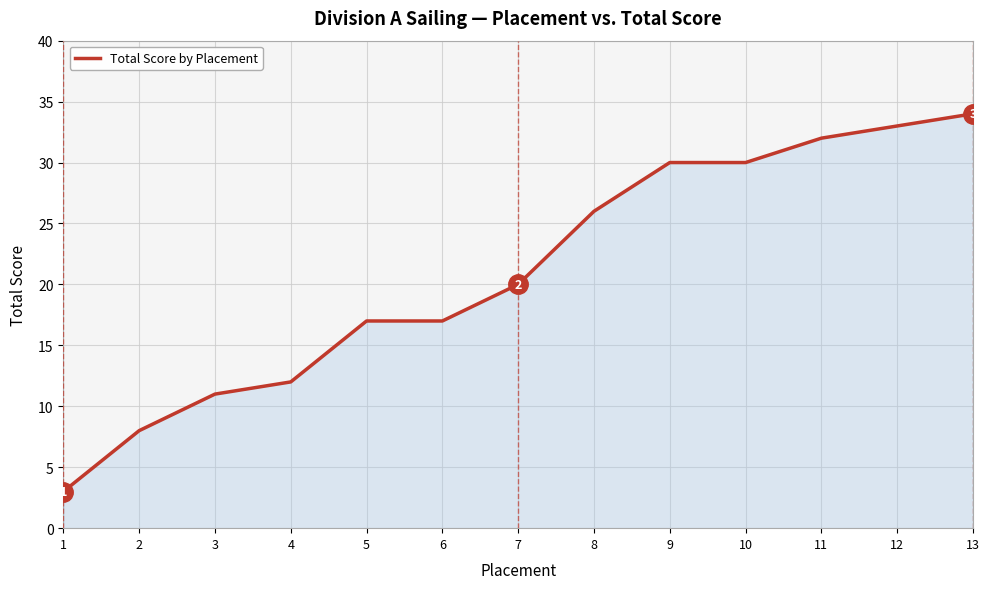

What is the difference between the values at 6 and 12?

16